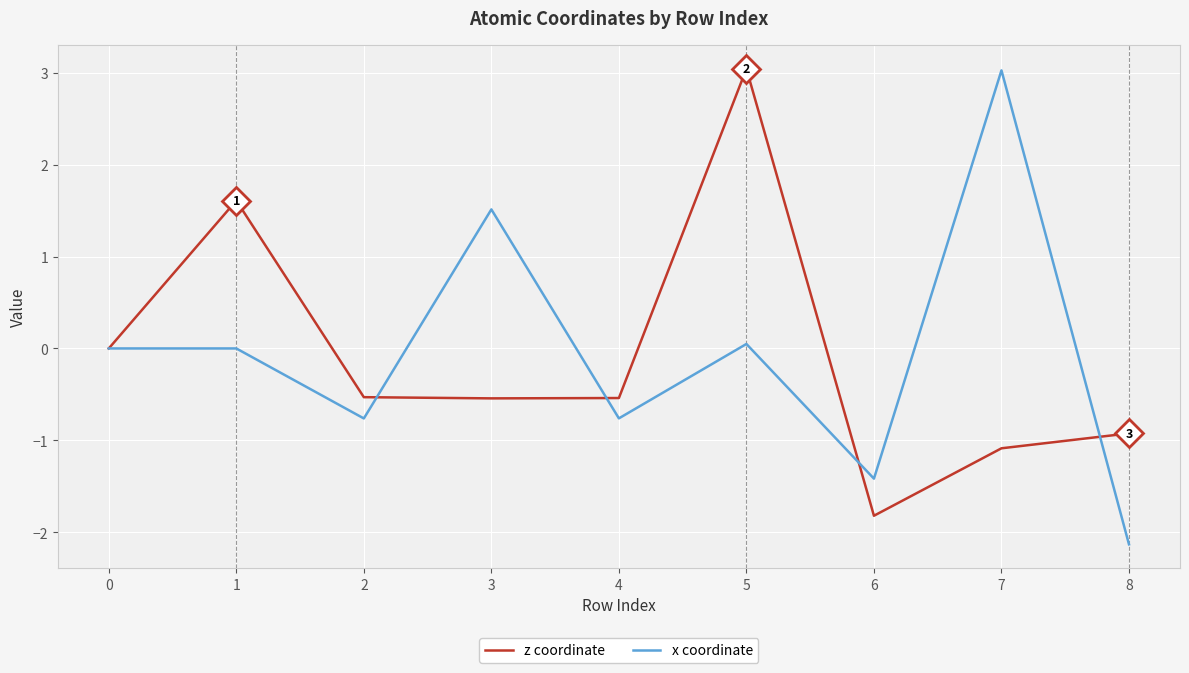

Where is the first local minimum for x coordinate?

2